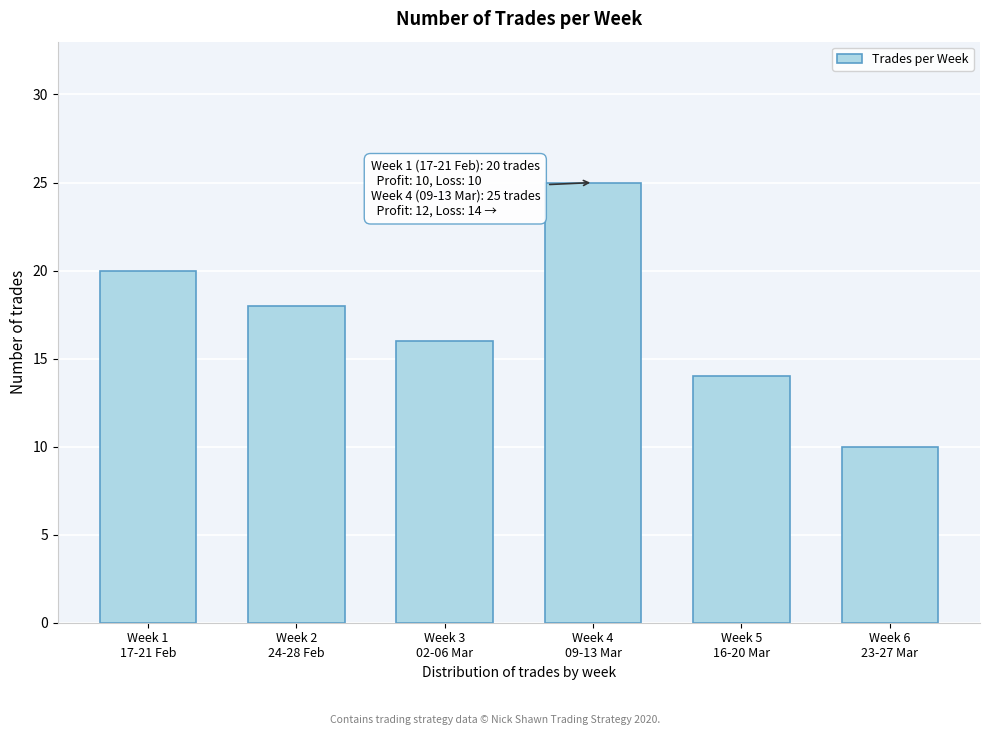

Reading right to left, extract all data points from this chart.

10	14	25	16	18	20